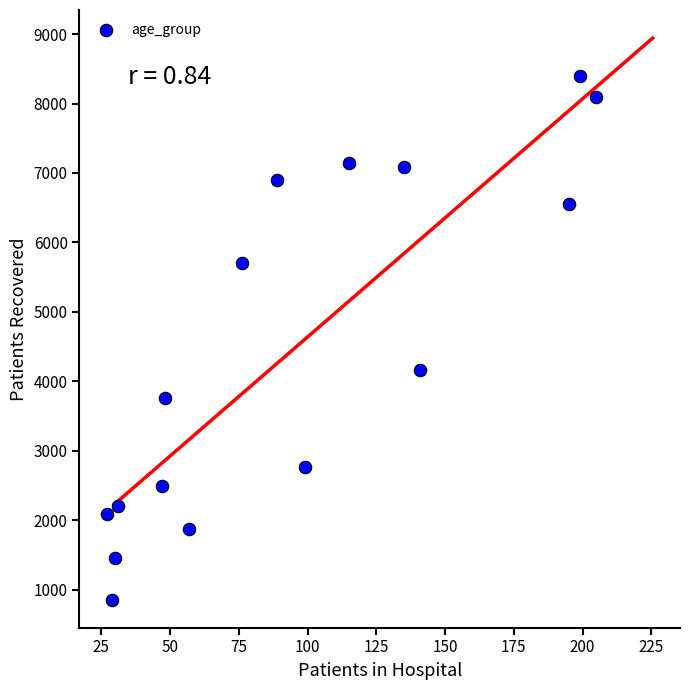

What is the range of X values (max minus min)?

178